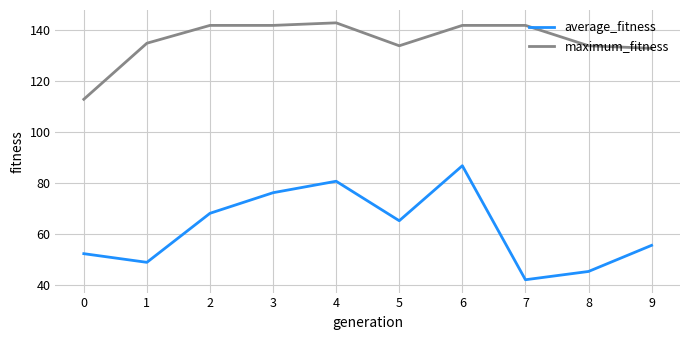

What is the average value of the maximum_fitness series?

136.0